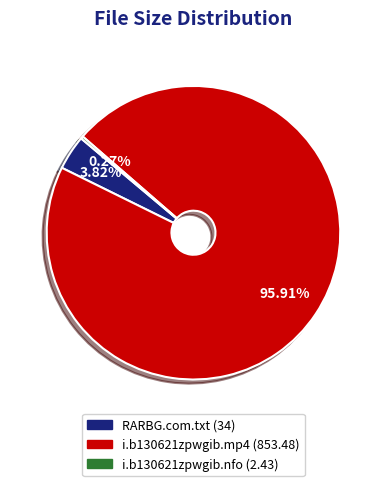

Which has a higher value, RARBG.com.txt or i.b130621zpwgib.mp4?

i.b130621zpwgib.mp4